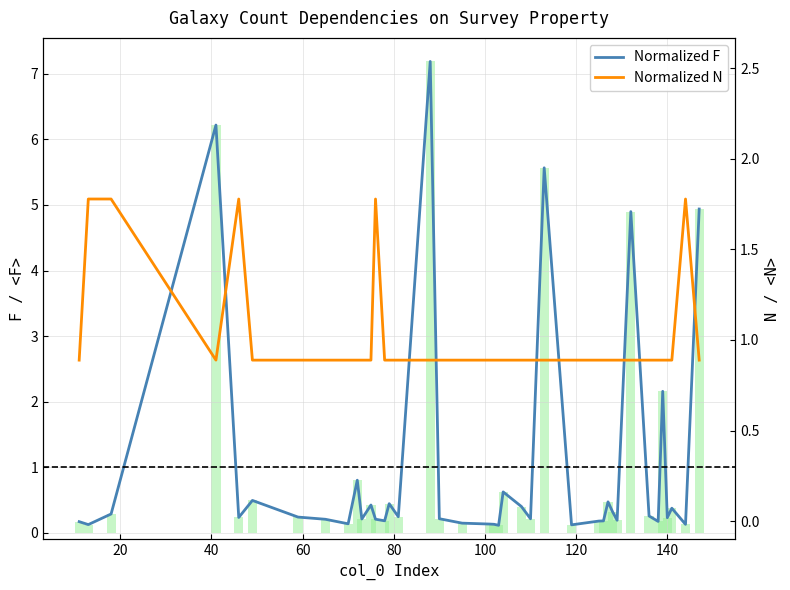

What is the average value of the Normalized N series?

1.0